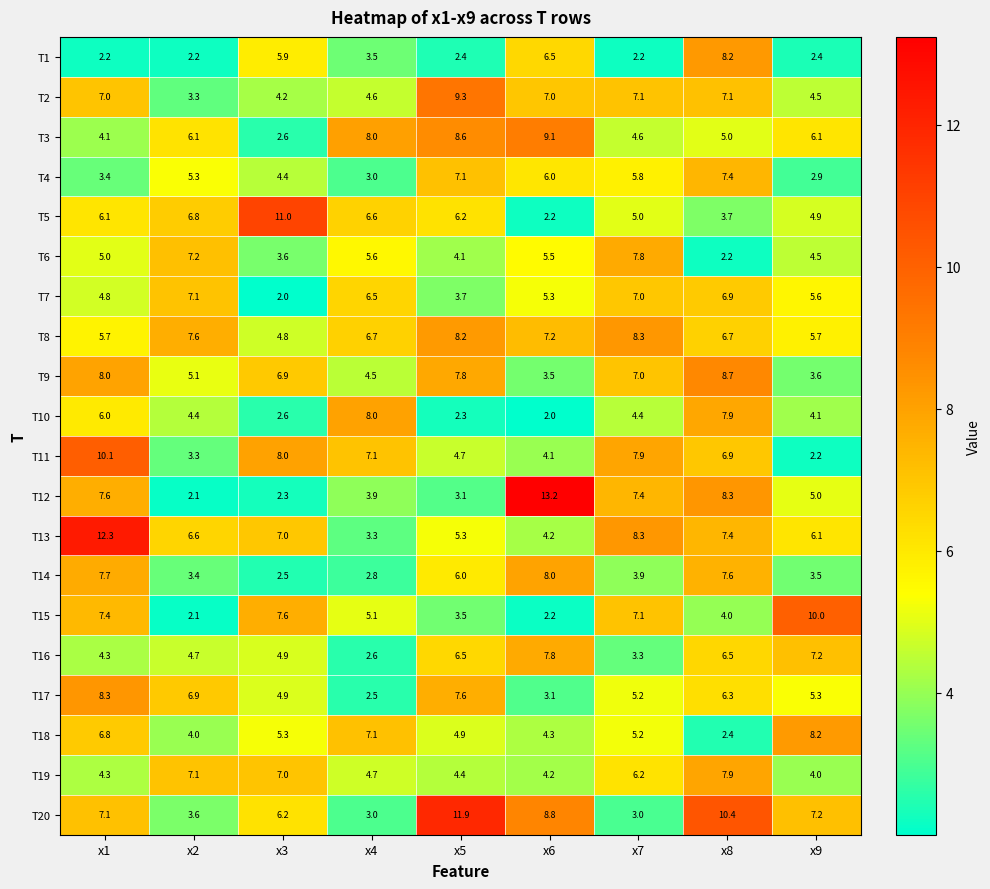

What is the difference between the maximum and minimum values in the T5 series?

8.8